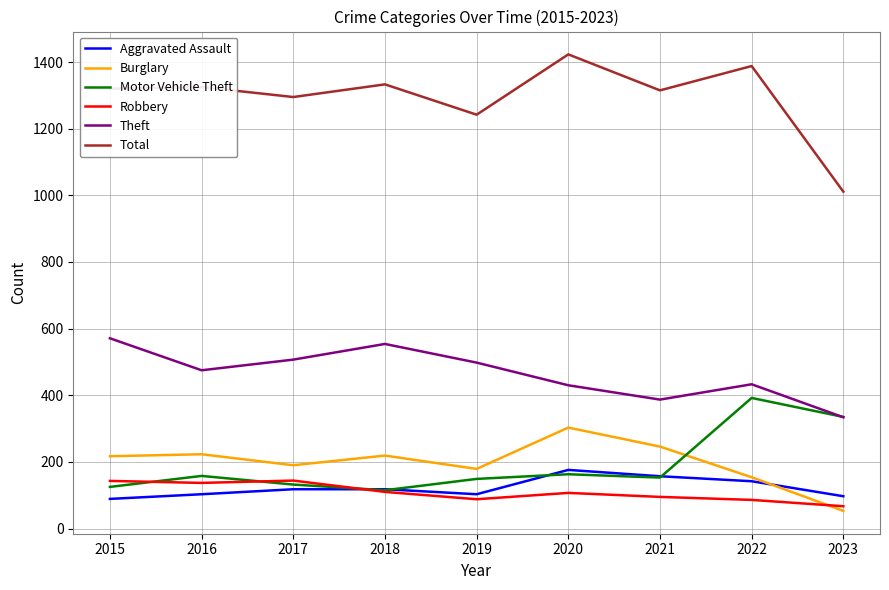

Is it true that Theft equals 554 at 2018?

True